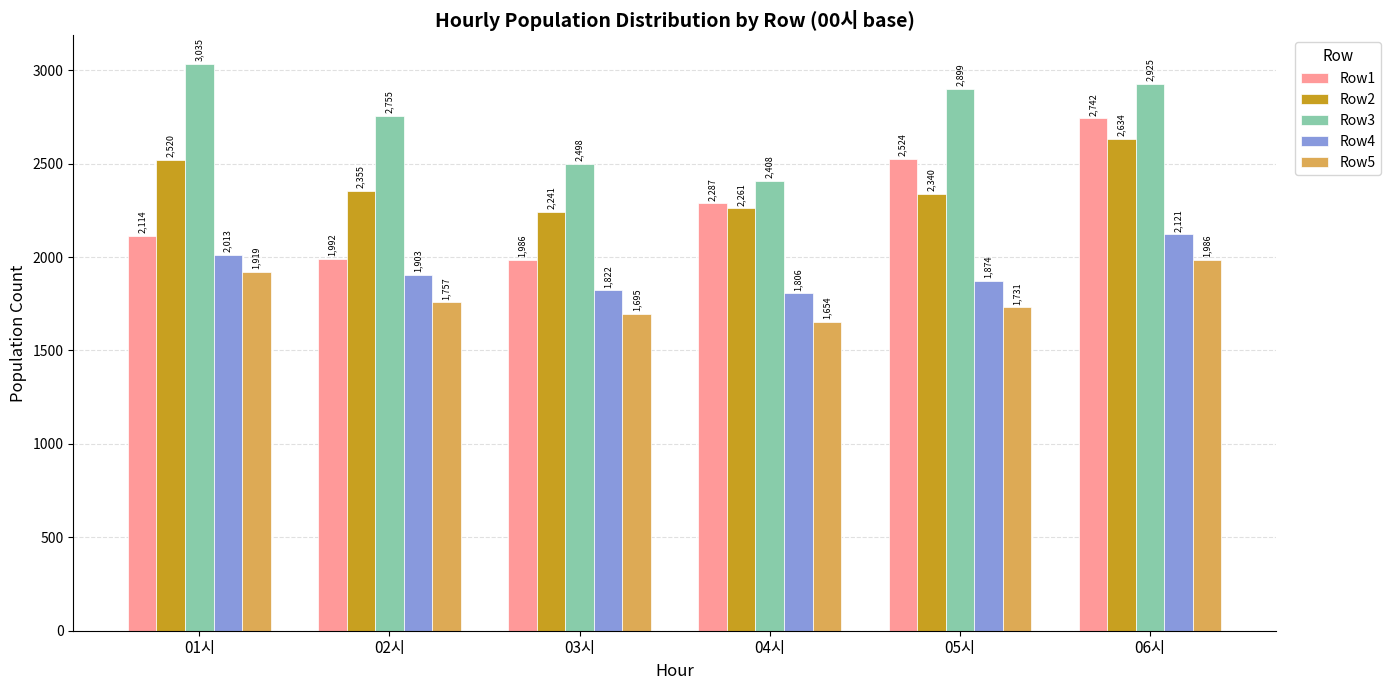

What is the smallest value displayed?

1654